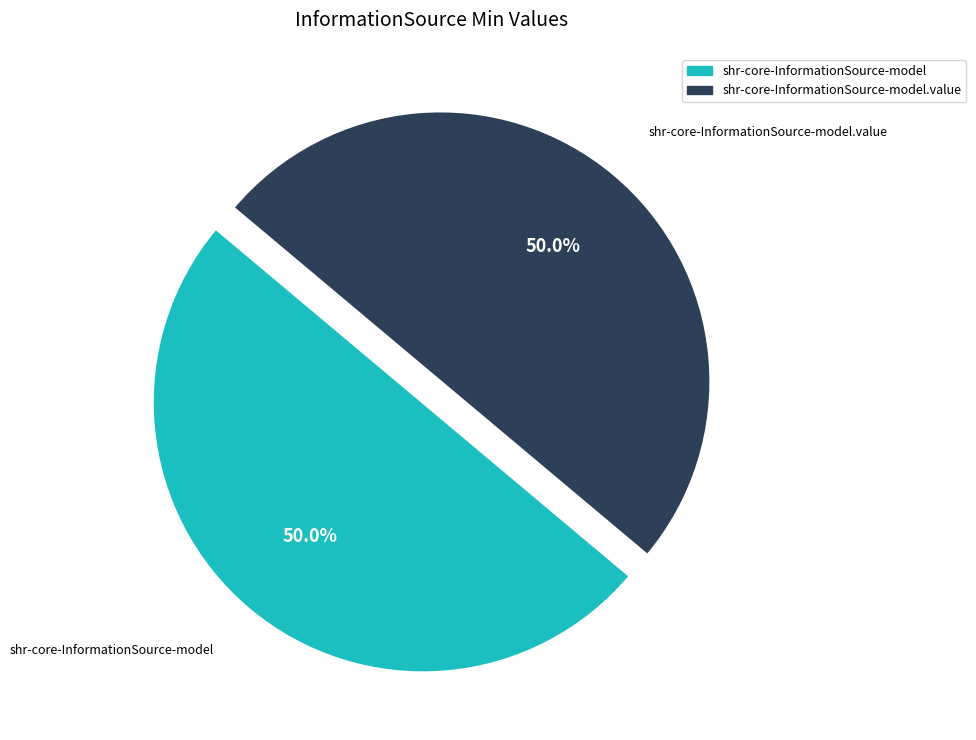

To the nearest percent, what is the difference between the largest and smallest slice percentages?

0%